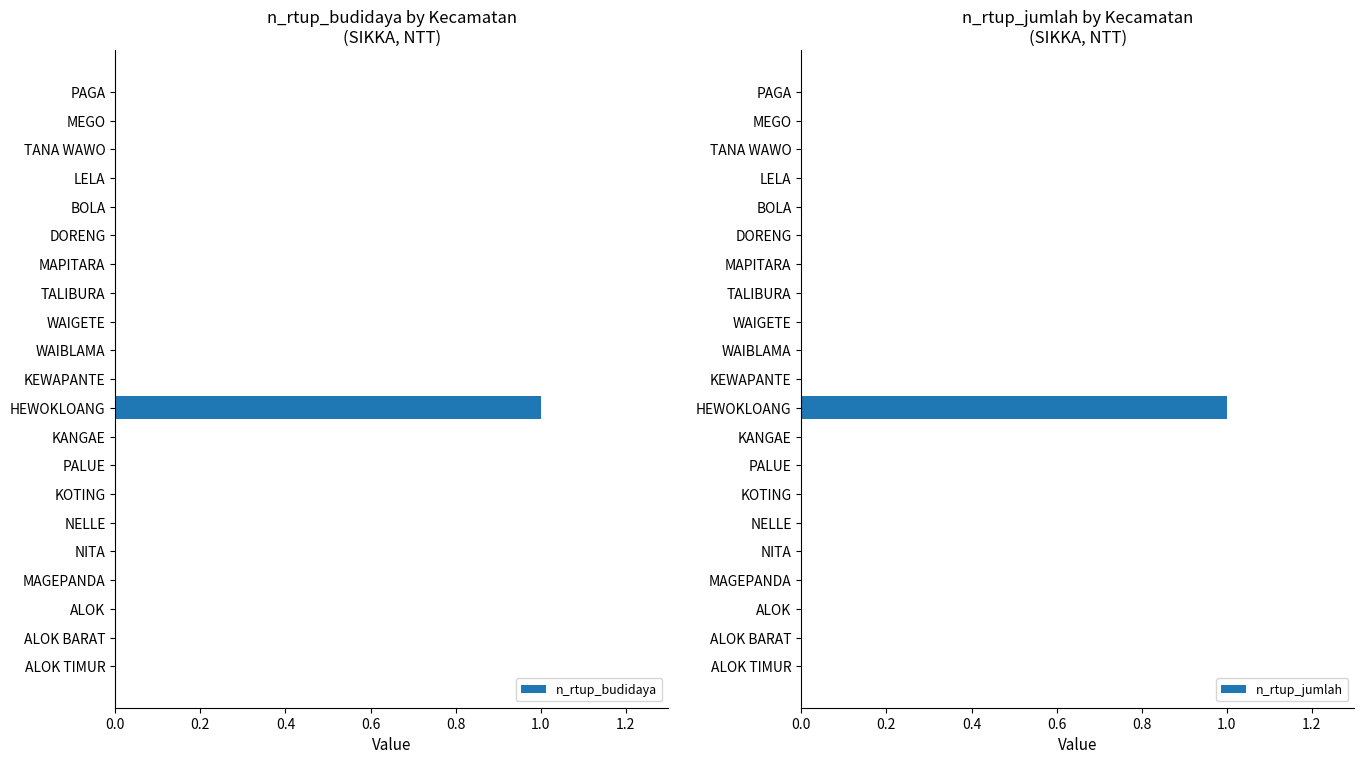

List the series in order of their peak value, highest first.

n_rtup_budidaya, n_rtup_jumlah